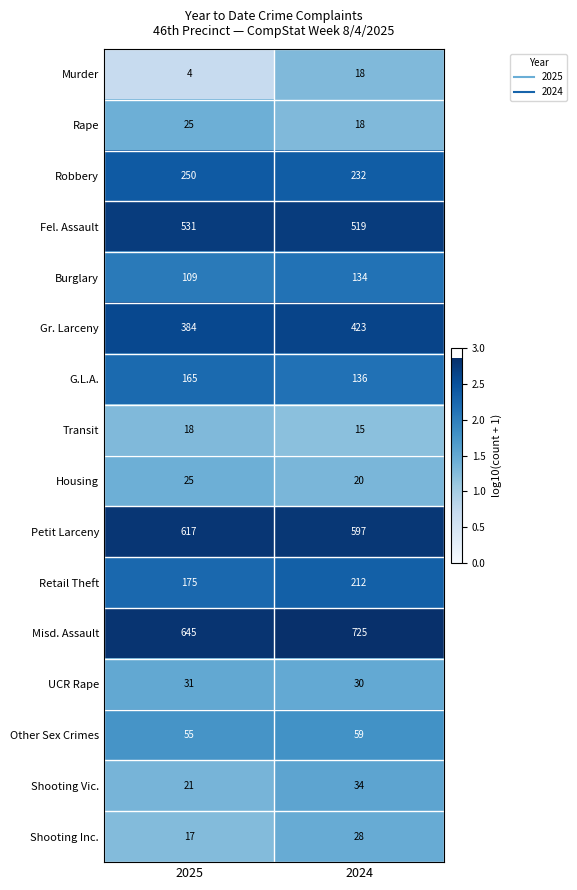

Rank the categories by Misd. Assault value from highest to lowest.

2024, 2025